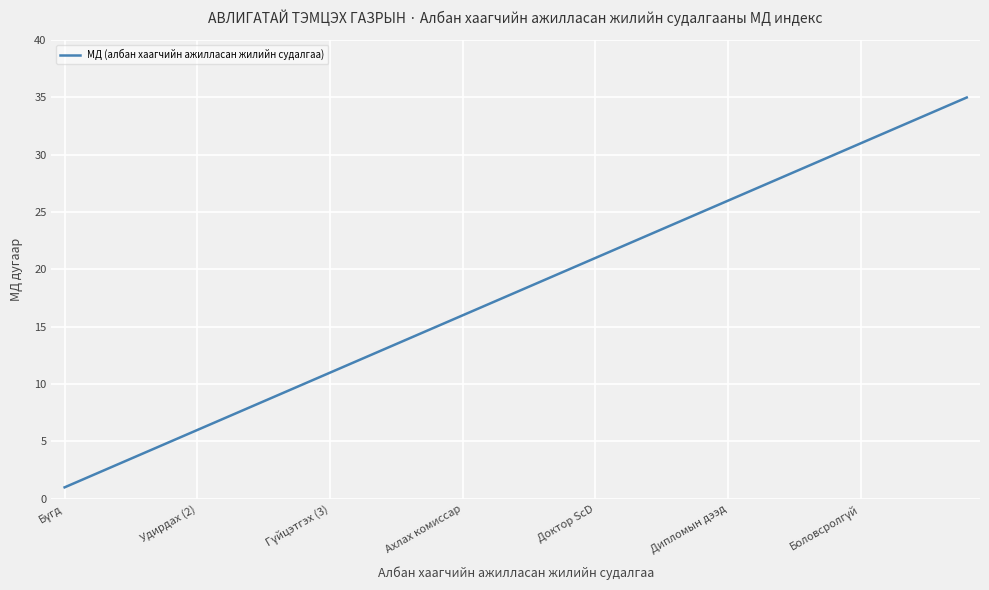

What is the difference between the maximum and minimum values?

34.0